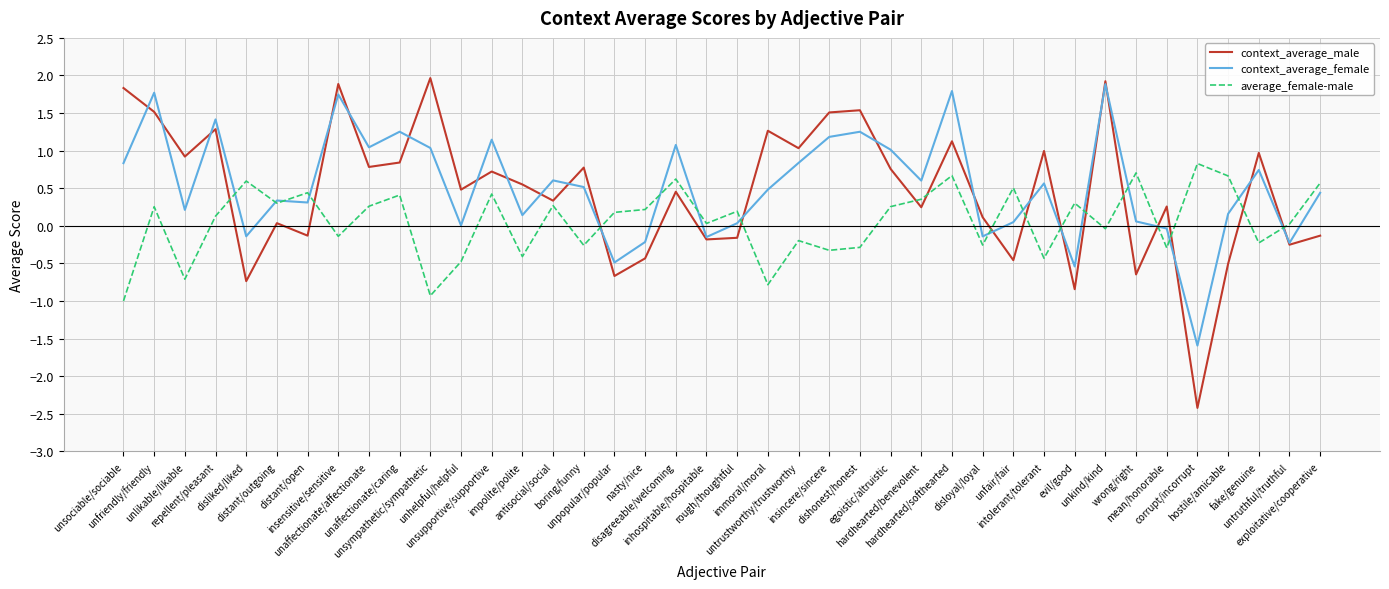

True or false: context_average_male has more than 1 interior local peaks.

True